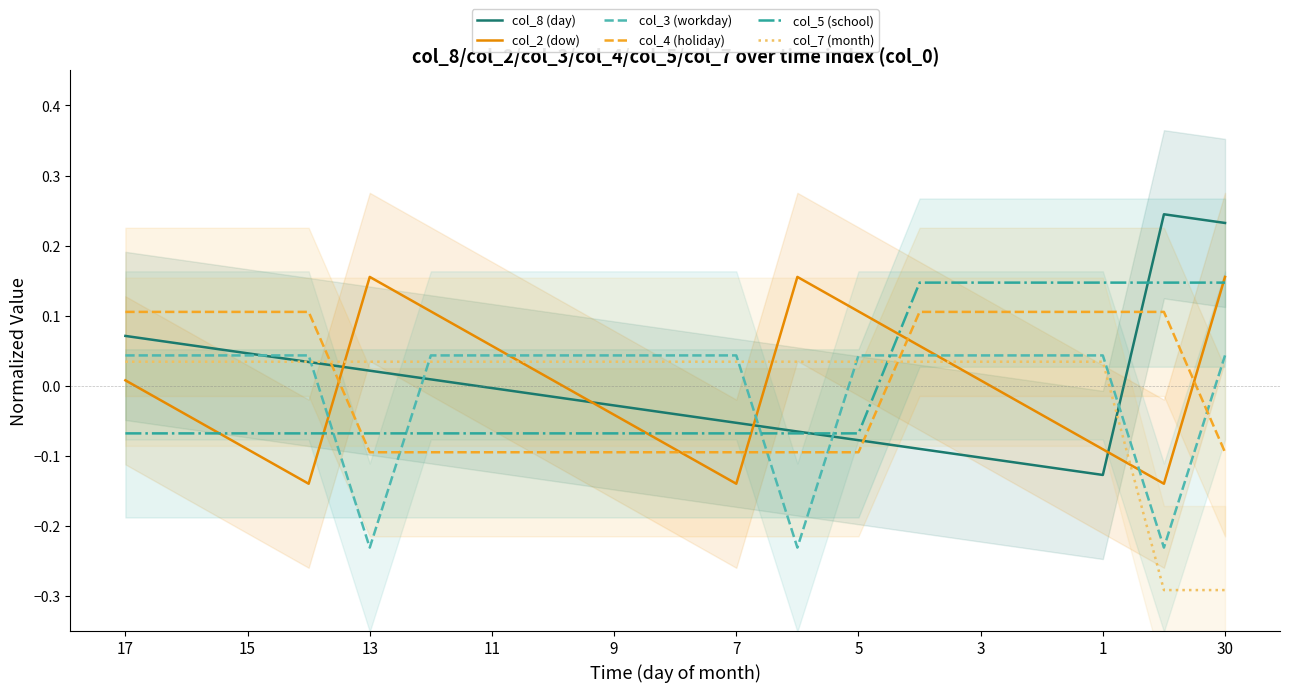

How many interior local valleys does the col_2 (dow) series have?

3